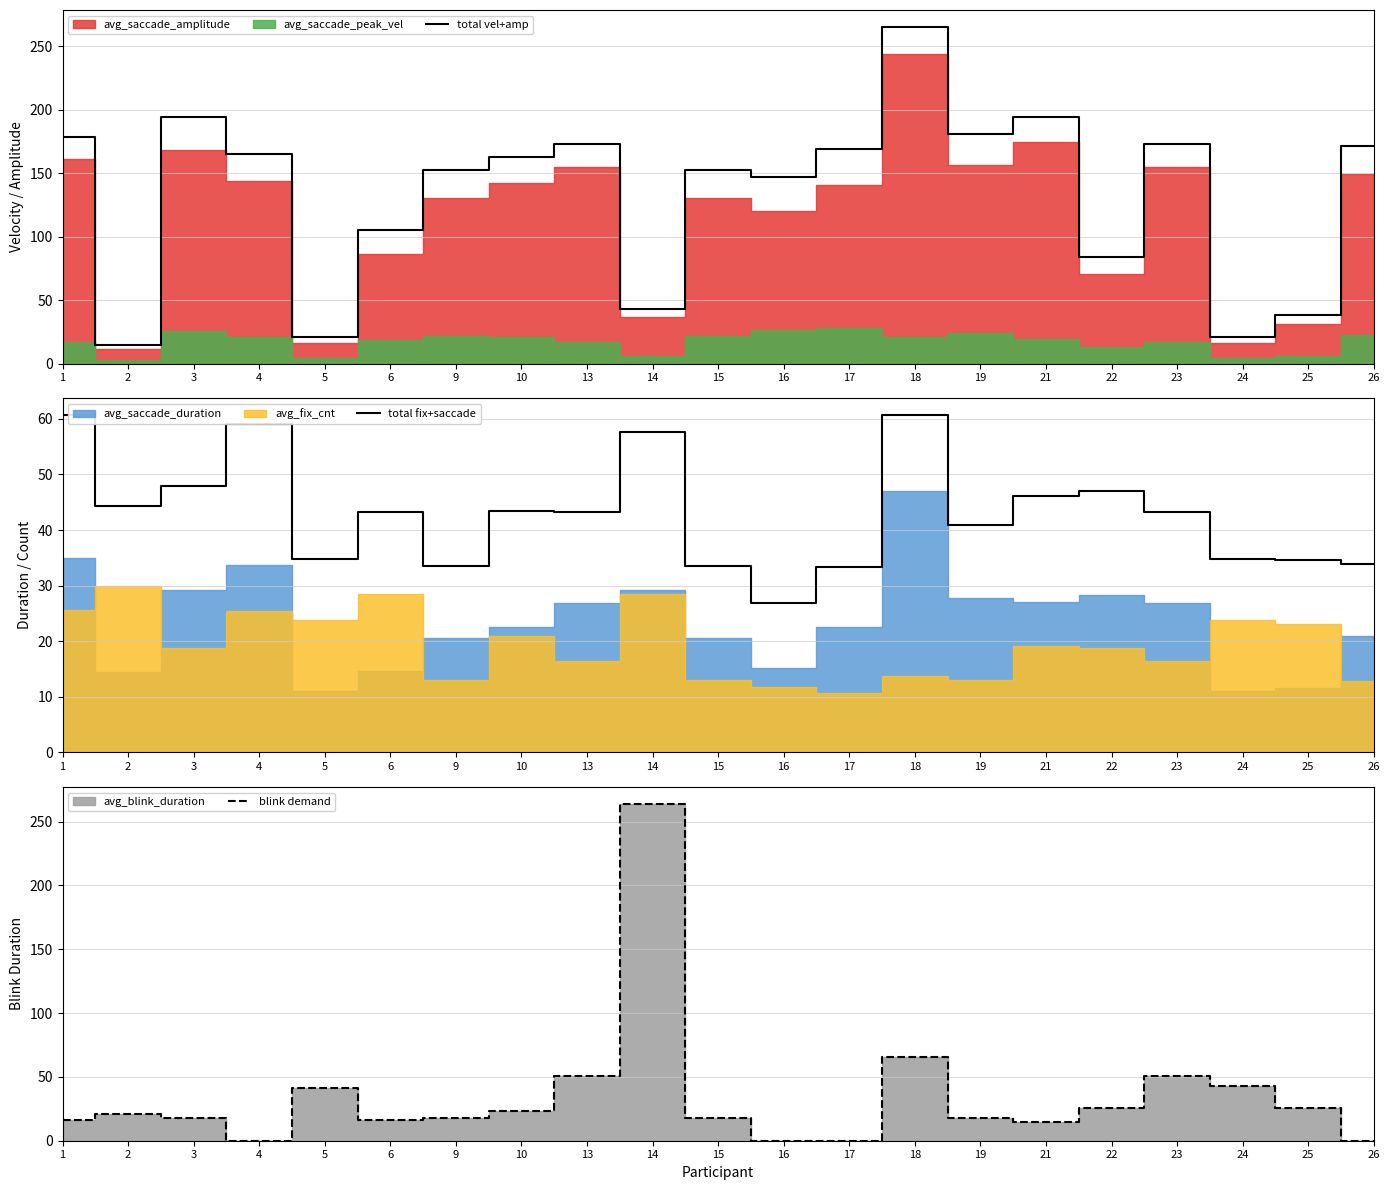

The value of total vel+amp at 25 is 62.2. True or false?

False